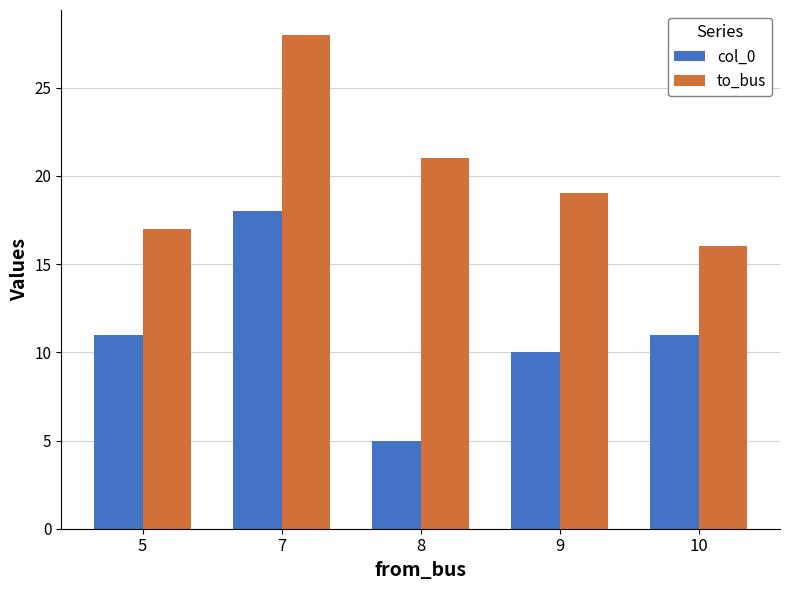

Rank the series by their maximum value, from highest to lowest.

to_bus, col_0